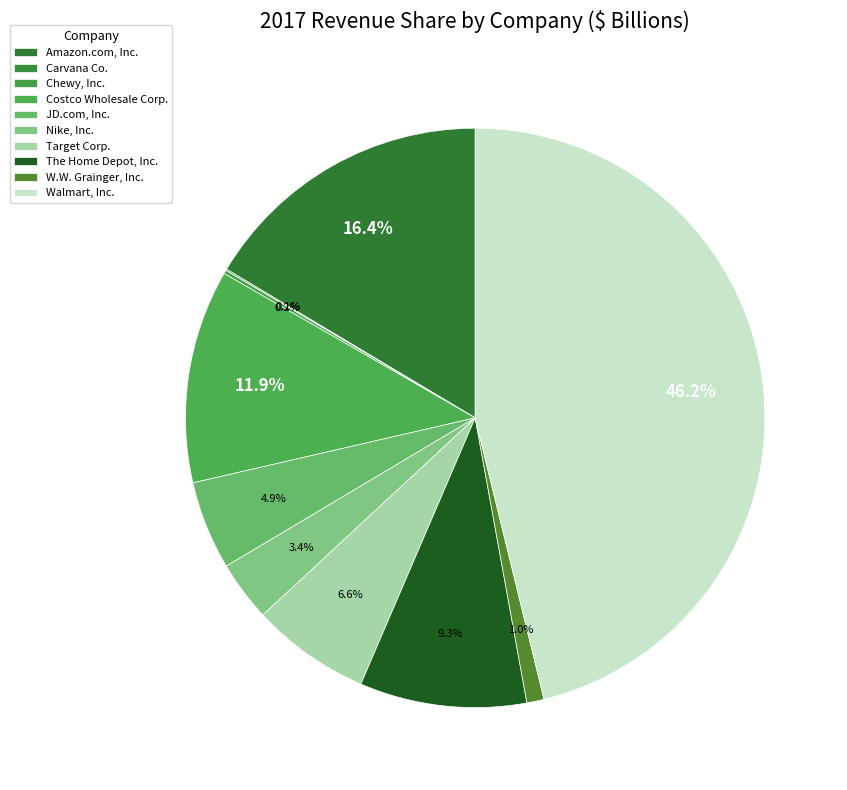

Which has a higher value, Chewy, Inc. or Costco Wholesale Corp.?

Costco Wholesale Corp.